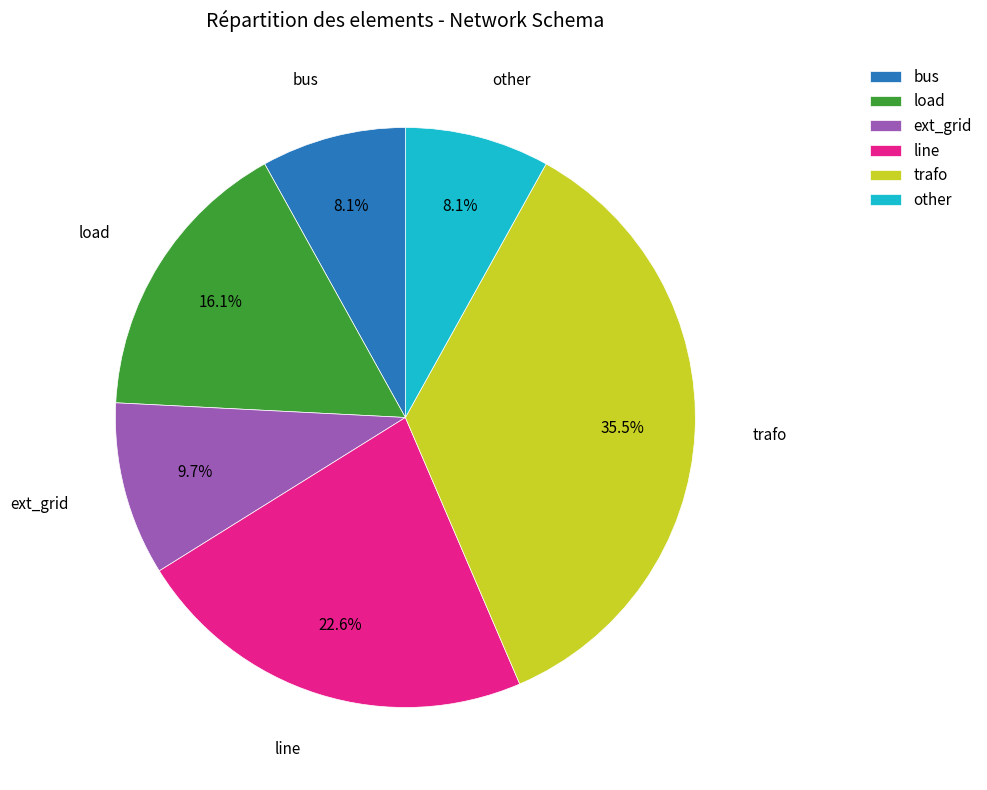

To the nearest percent, what is the average slice percentage?

17%